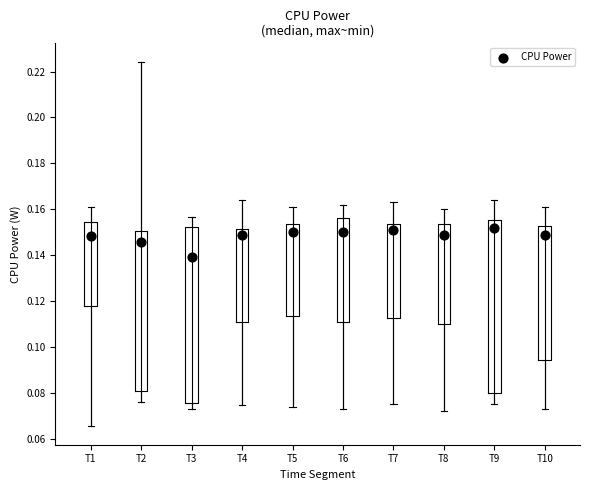

Reading left to right, transcribe this box plot: for each box, give where its median line is, the range the box spans, and where its two whiskers end, as read against the y-axis. The values are not printed on the chart, so give them approximately, as read against the axis.

T1: median 0.148, box 0.118 to 0.154, whiskers 0.066 to 0.160
T2: median 0.146, box 0.080 to 0.150, whiskers 0.076 to 0.224
T3: median 0.138, box 0.076 to 0.152, whiskers 0.072 to 0.156
T4: median 0.150, box 0.110 to 0.152, whiskers 0.074 to 0.164
T5: median 0.150, box 0.114 to 0.154, whiskers 0.074 to 0.162
T6: median 0.150, box 0.112 to 0.156, whiskers 0.074 to 0.162
T7: median 0.152, box 0.112 to 0.154, whiskers 0.076 to 0.164
T8: median 0.150, box 0.110 to 0.154, whiskers 0.072 to 0.160
T9: median 0.152, box 0.080 to 0.156, whiskers 0.076 to 0.164
T10: median 0.150, box 0.094 to 0.152, whiskers 0.074 to 0.162